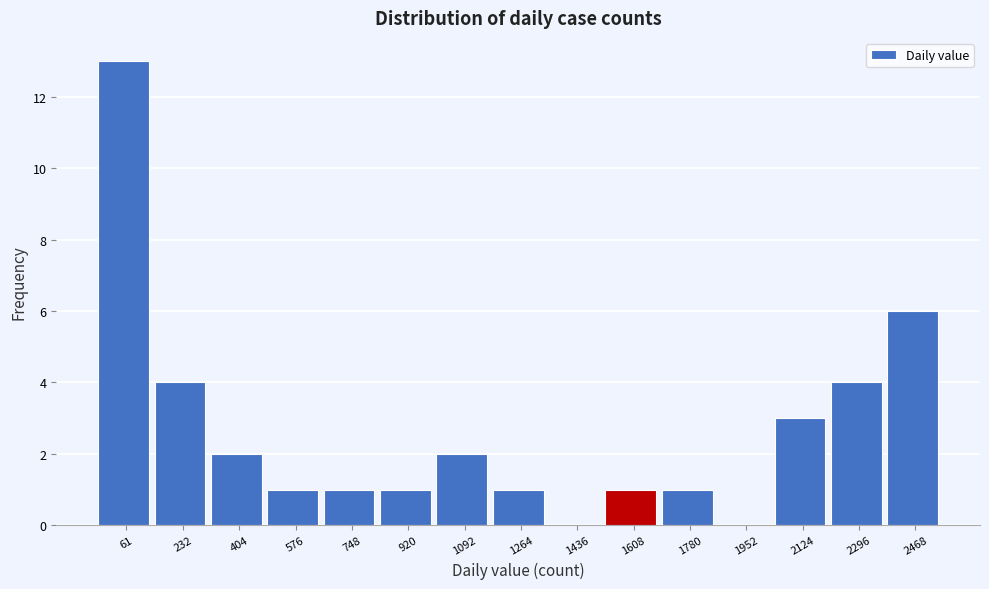

Reading right to left, list all the values displayed in this chart.

2468=6	2296=4	2124=3	1952=0	1780=1	1608=1	1436=0	1264=1	1092=2	920=1	748=1	576=1	404=2	232=4	61=13